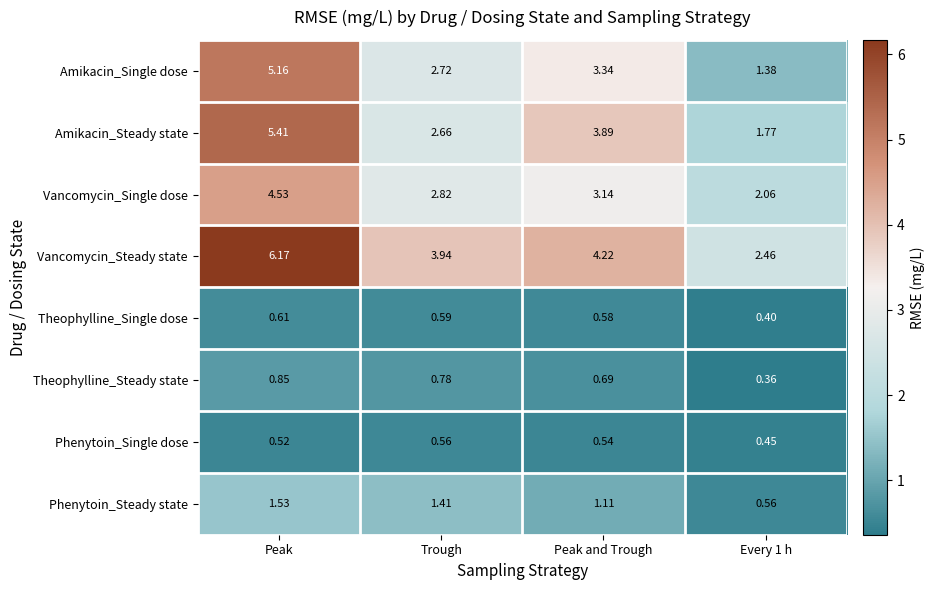

At Peak, list the series in order from smallest to largest.

Phenytoin_Single dose, Theophylline_Single dose, Theophylline_Steady state, Phenytoin_Steady state, Vancomycin_Single dose, Amikacin_Single dose, Amikacin_Steady state, Vancomycin_Steady state